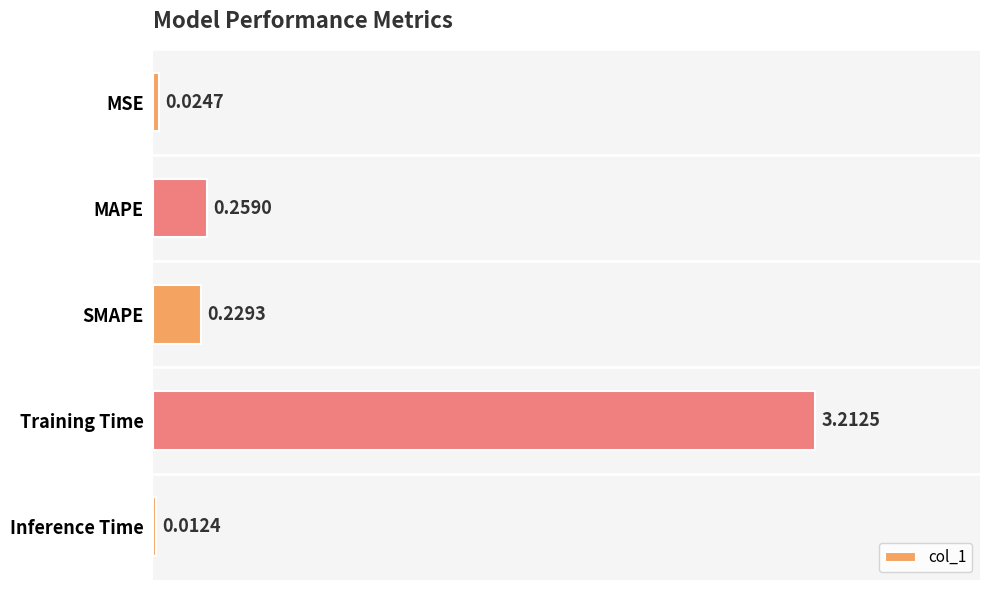

What is the difference between the maximum and minimum values?

3.2